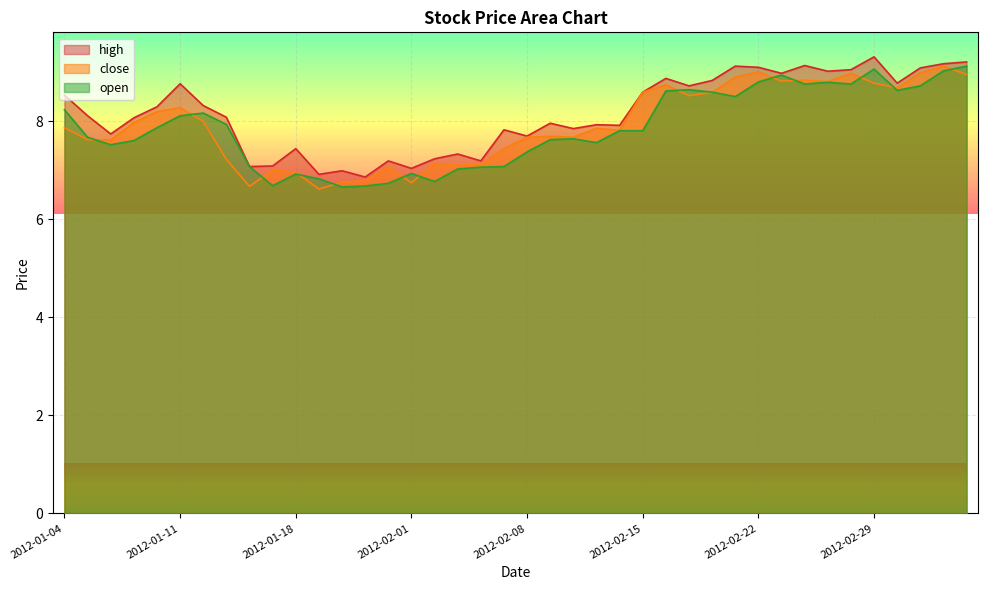

Rank the series by their average value, from lowest to highest.

open, close, high